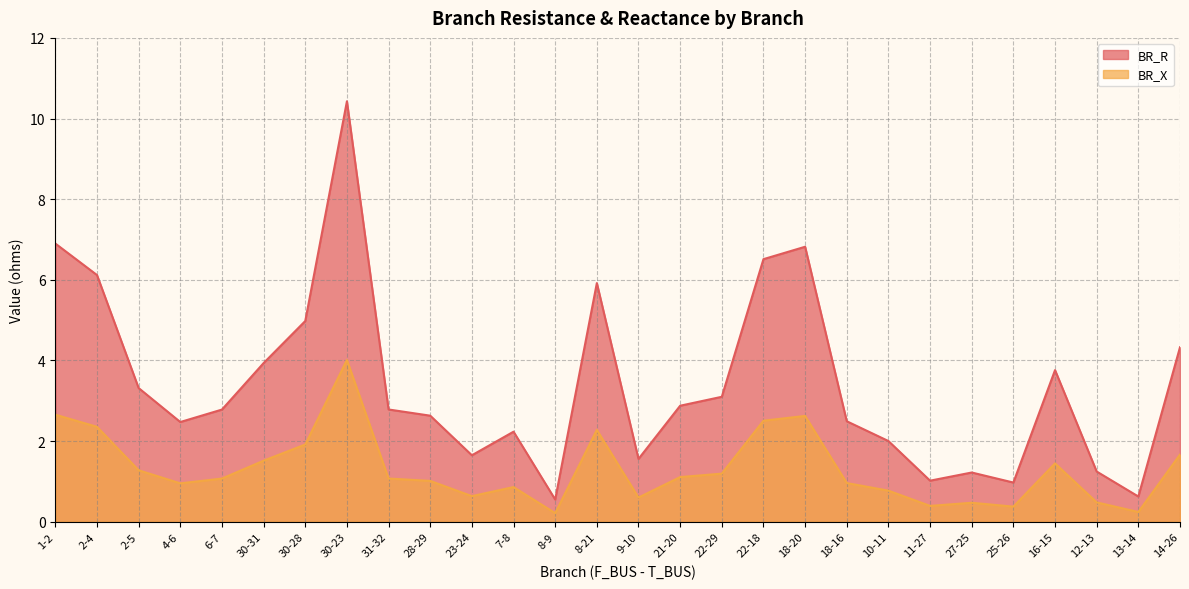

Reading left to right, what are all the values shown in this chart?

BR_R: 1-2=6.9	2-4=6.1	2-5=3.3	4-6=2.5	6-7=2.8	30-31=3.9	30-28=5.0	30-23=10.4	31-32=2.8	28-29=2.6	23-24=1.6	7-8=2.2	8-9=0.5	8-21=5.9	9-10=1.6	21-20=2.9	22-29=3.1	22-18=6.5	18-20=6.8	18-16=2.5	10-11=2.0	11-27=1.0	27-25=1.2	25-26=1.0	16-15=3.8	12-13=1.2	13-14=0.6	14-26=4.3
BR_X: 1-2=2.7	2-4=2.4	2-5=1.3	4-6=1.0	6-7=1.1	30-31=1.5	30-28=1.9	30-23=4.0	31-32=1.1	28-29=1.0	23-24=0.6	7-8=0.9	8-9=0.2	8-21=2.3	9-10=0.6	21-20=1.1	22-29=1.2	22-18=2.5	18-20=2.6	18-16=1.0	10-11=0.8	11-27=0.4	27-25=0.5	25-26=0.4	16-15=1.4	12-13=0.5	13-14=0.2	14-26=1.7